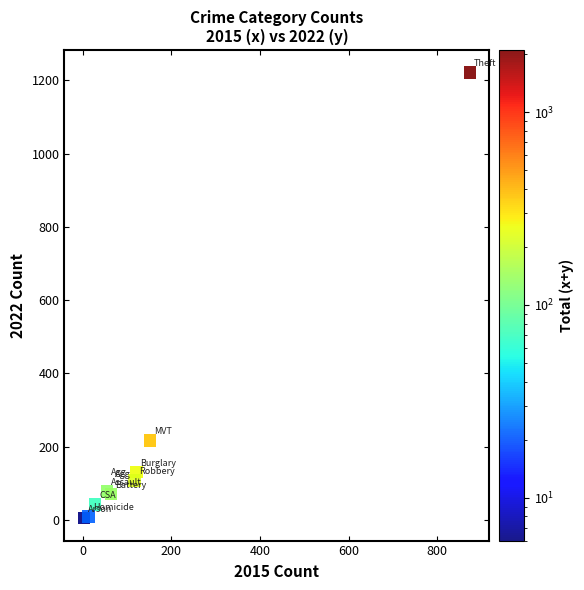

What Y value in the scatter plot is closest to 613?

216